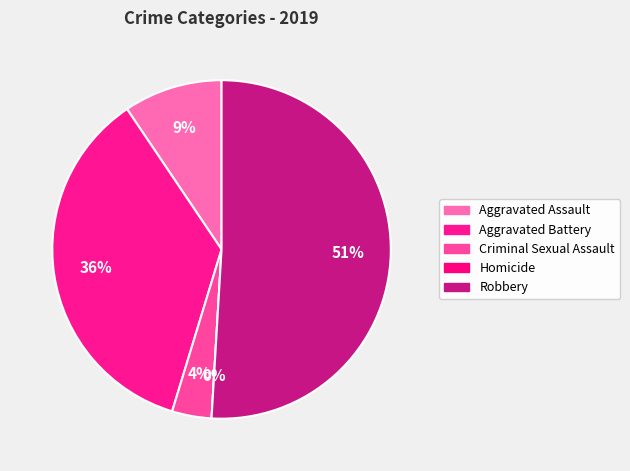

Is it true that Robbery is 63% of the pie?

False